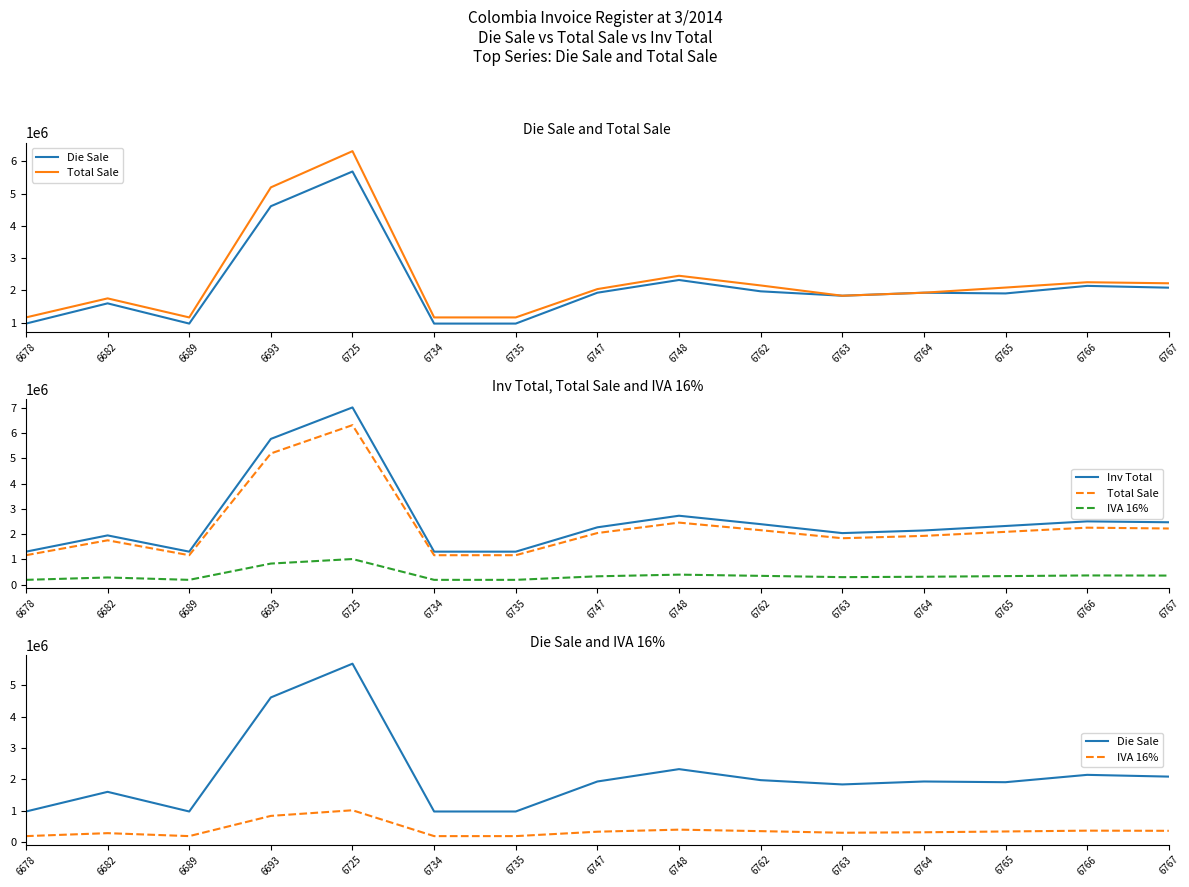

Which category has the highest value across all series?

6725